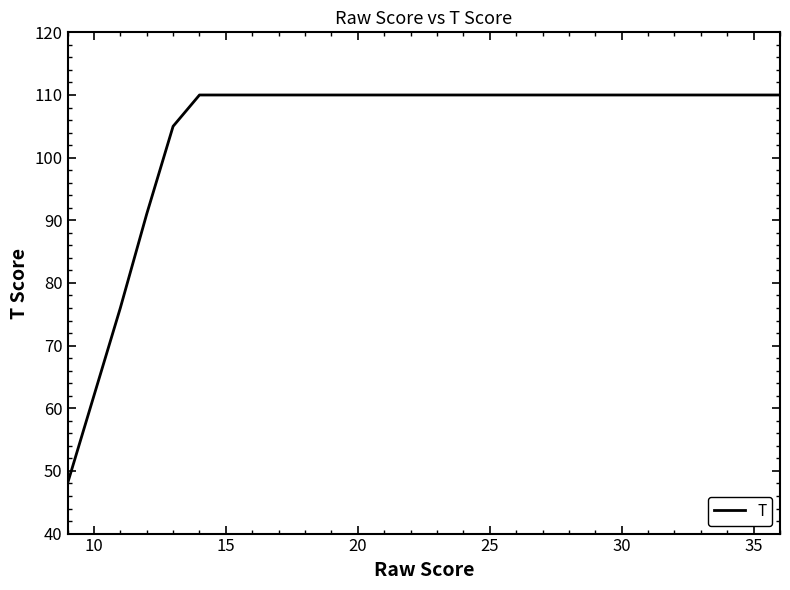

What is the maximum value shown in the chart?

110